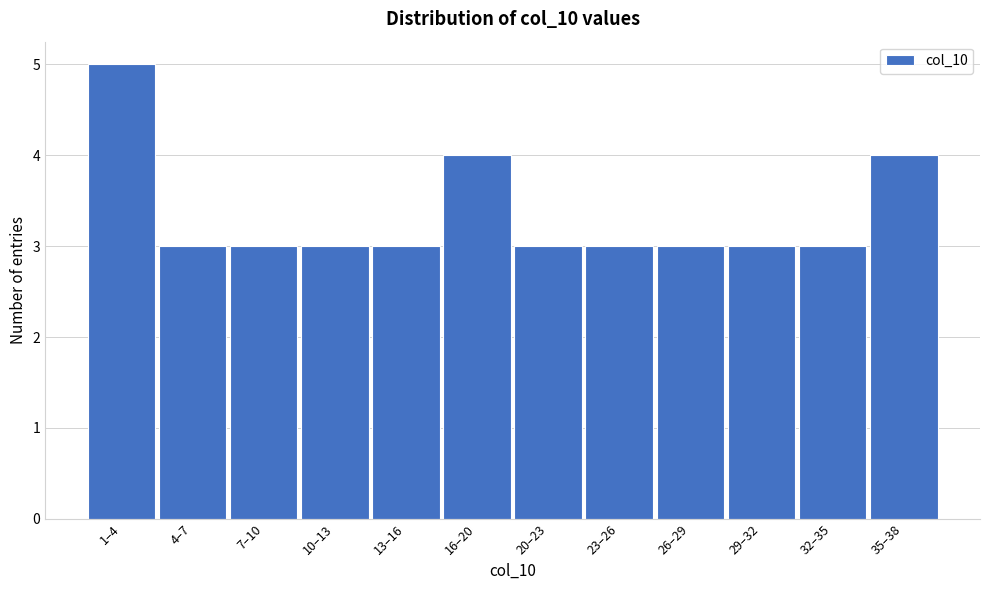

Reading left to right, list all the values displayed in this chart.

1–4=5	4–7=3	7–10=3	10–13=3	13–16=3	16–20=4	20–23=3	23–26=3	26–29=3	29–32=3	32–35=3	35–38=4